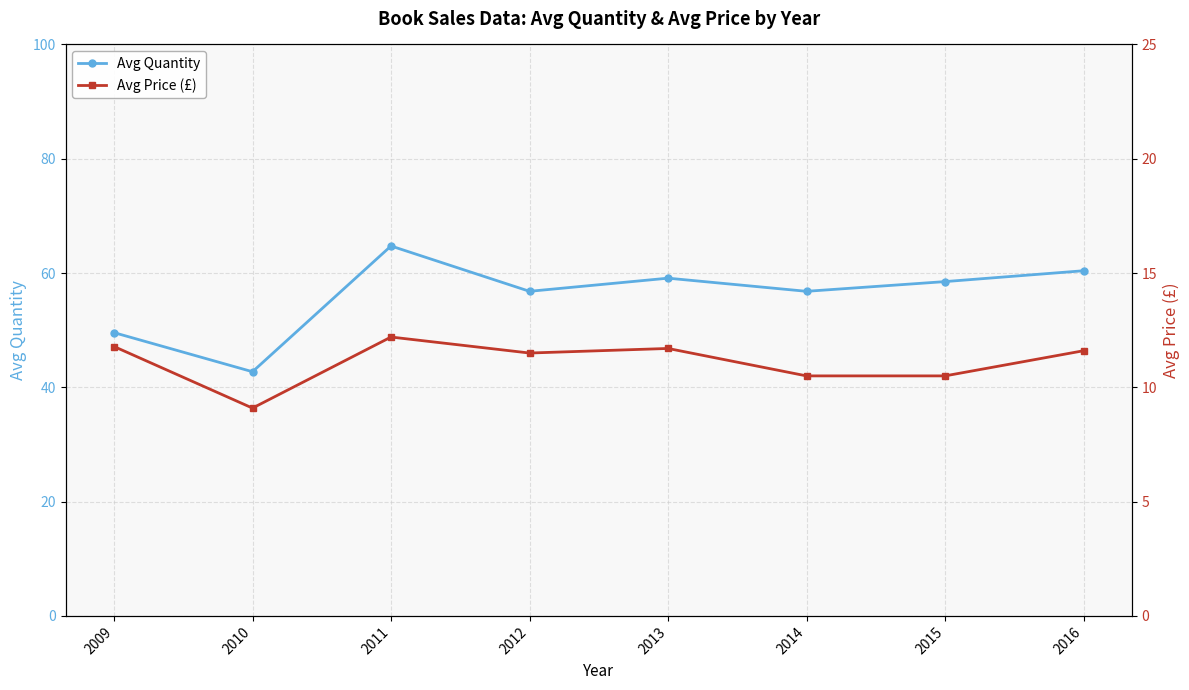

How many data points does each series have?

8